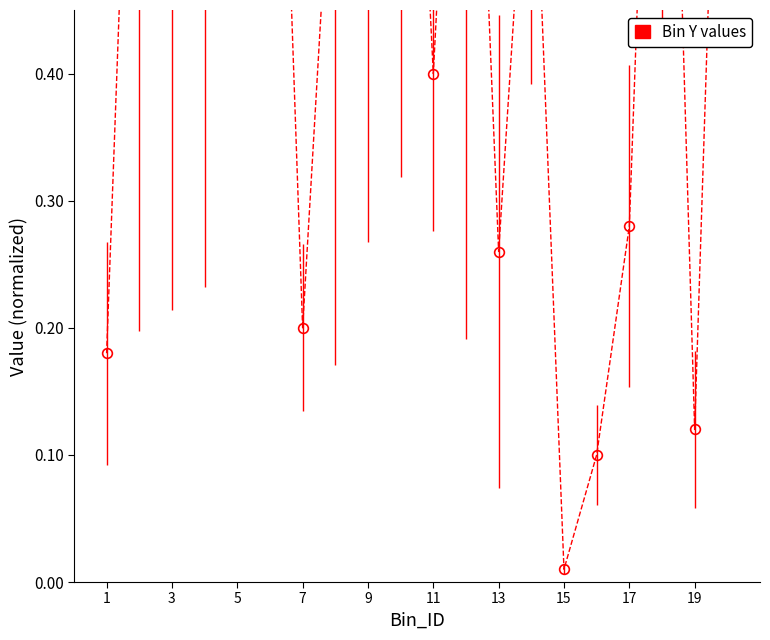

What is the change in value from 7 to 18?

+0.8